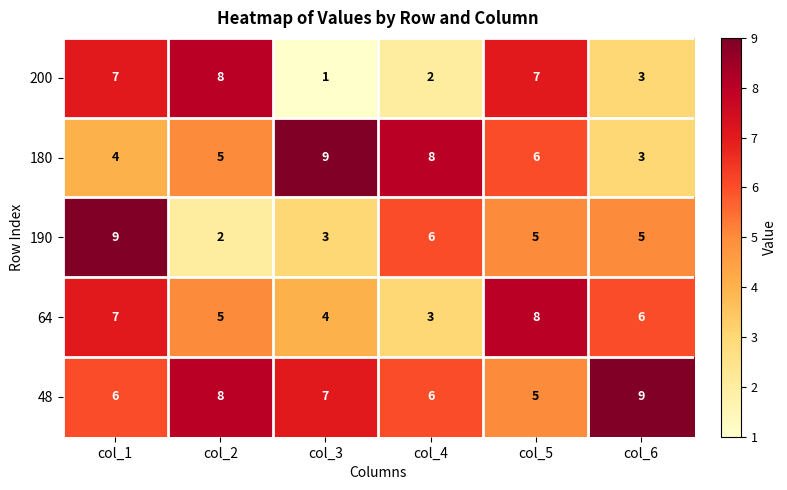

The 190 series shows 5 at col_6. True or false?

True